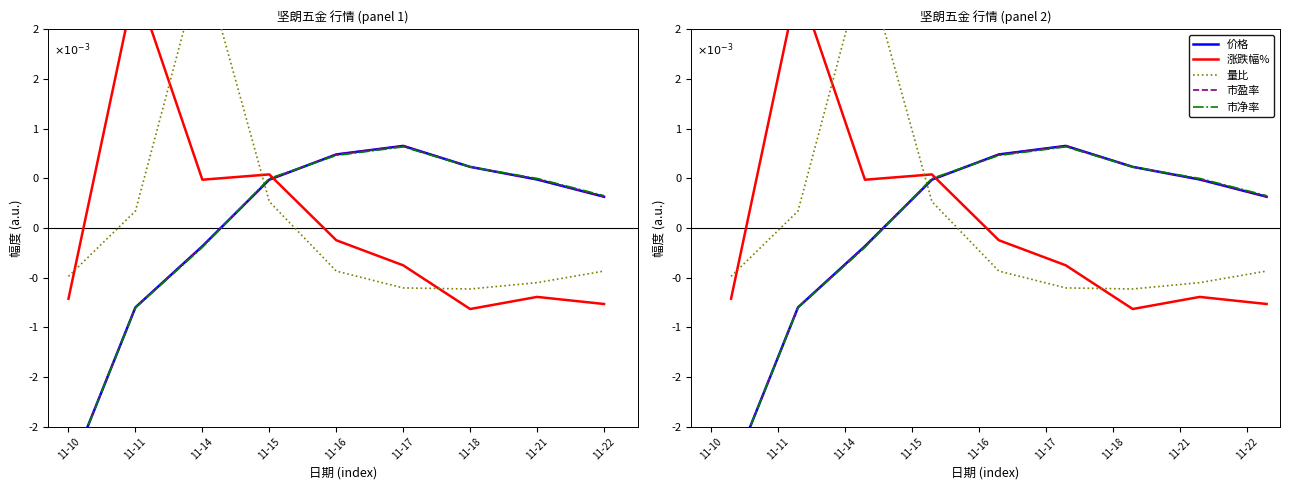

How many positive values does the 市净率 series have?

6